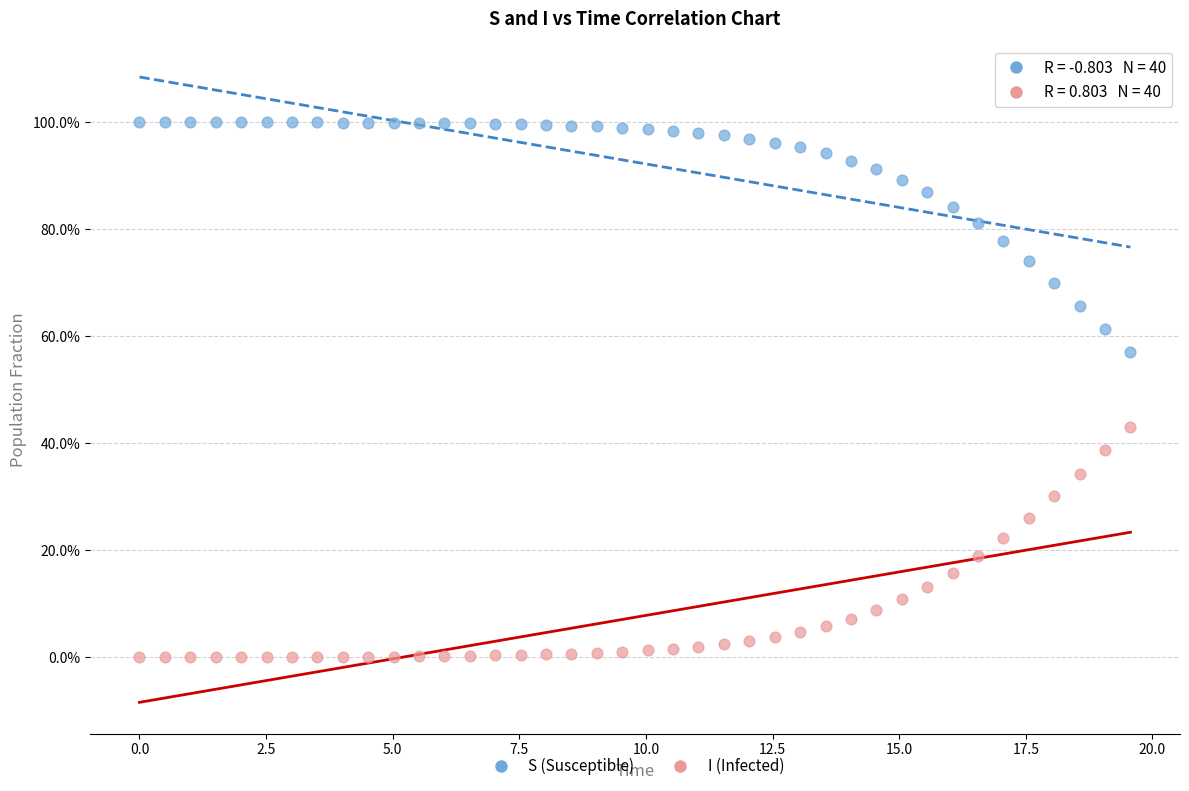

What are all the series names shown in the legend?

S (Susceptible), I (Infected)